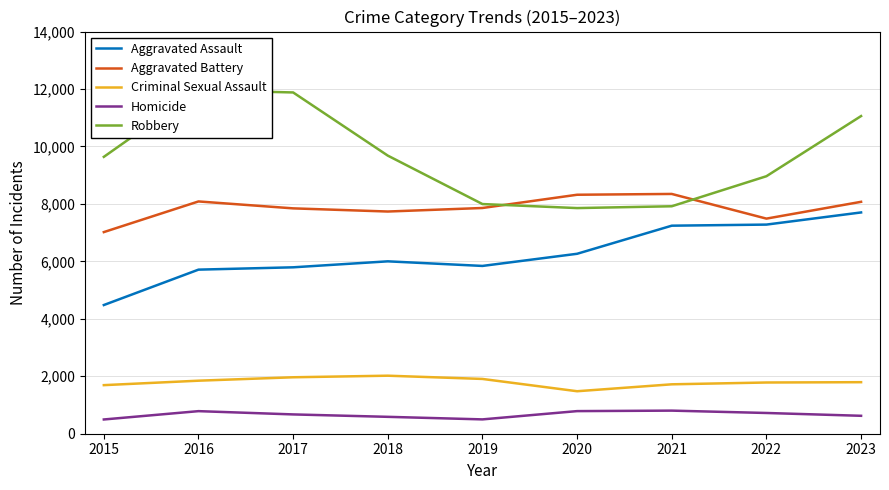

What is the minimum value shown in the chart?

496